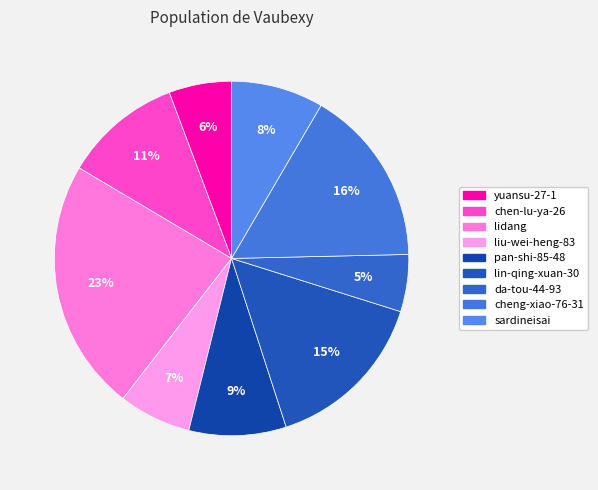

Is da-tou-44-93 the majority of the pie?

No